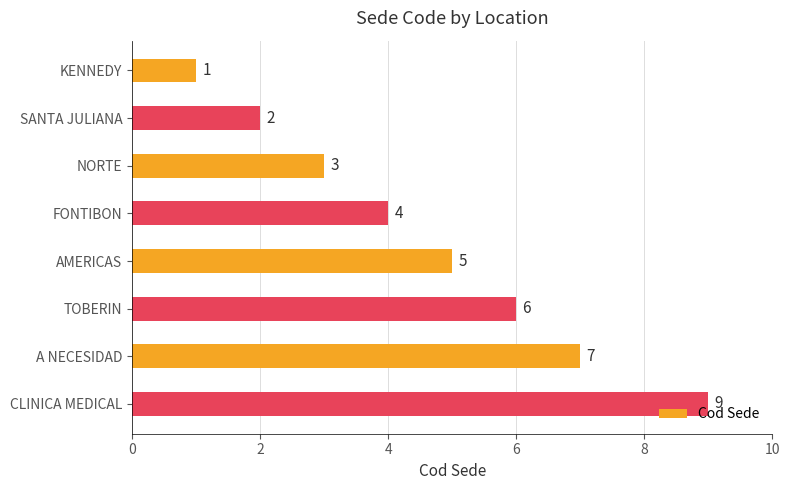

Approximately how many times larger is the value at TOBERIN compared to A NECESIDAD?

0.9